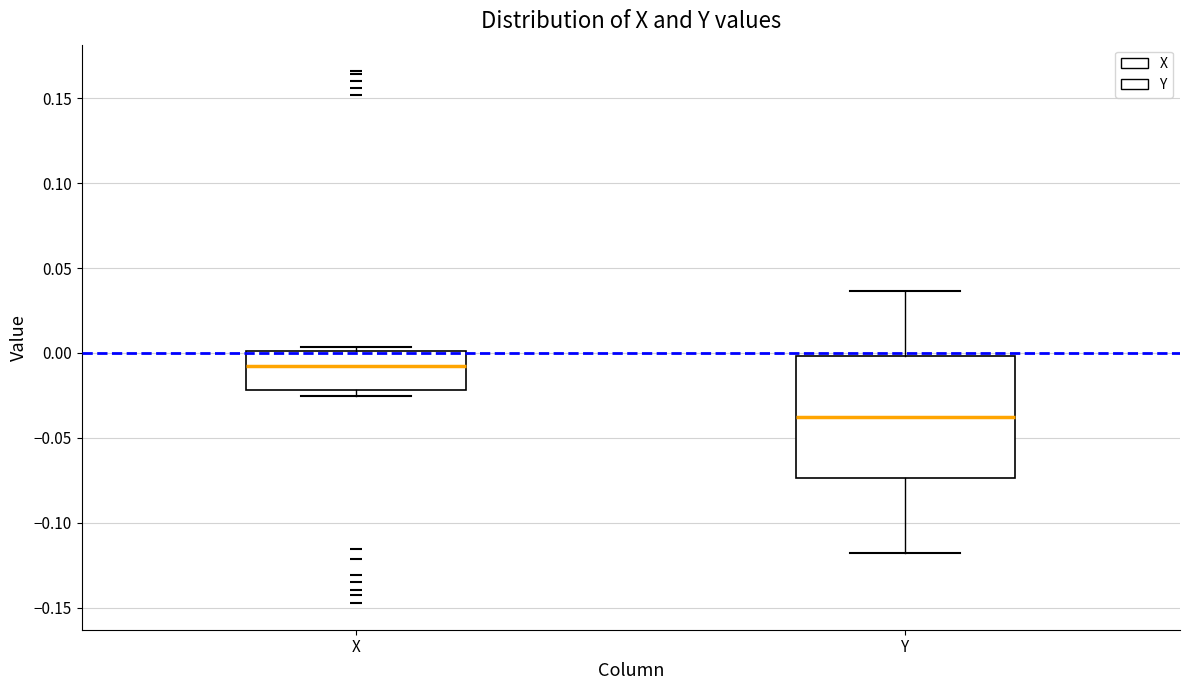

Which box's median line is the highest?

X